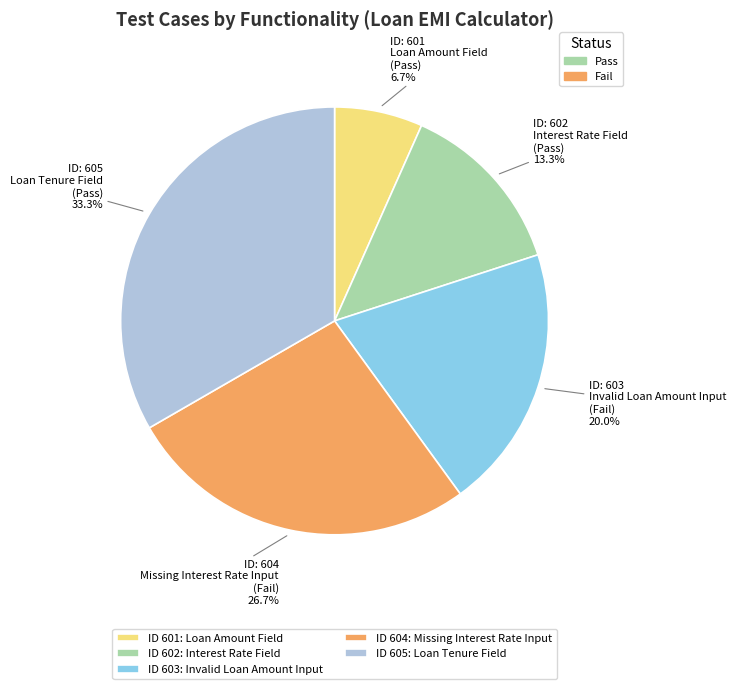

Approximately how many times larger is the value at Missing Interest Rate Input compared to Interest Rate Field?

2.0